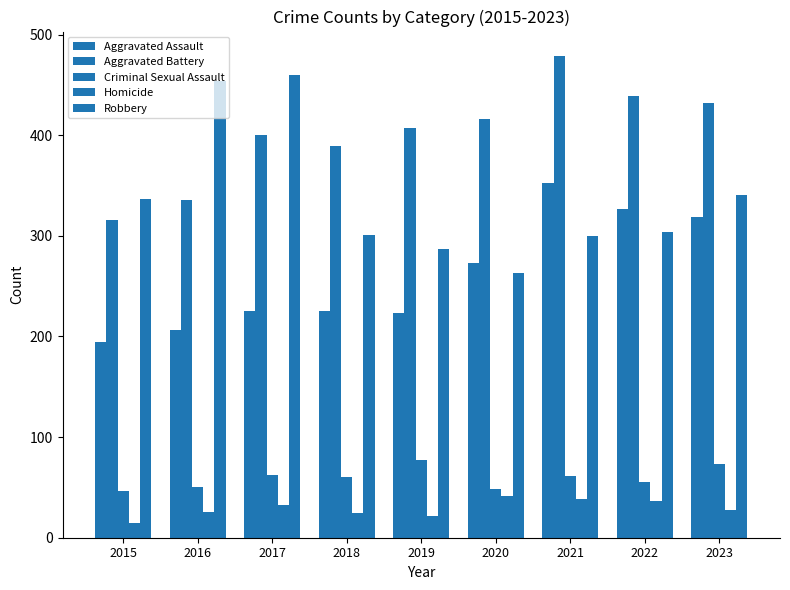

How many bars are there in each group?

5